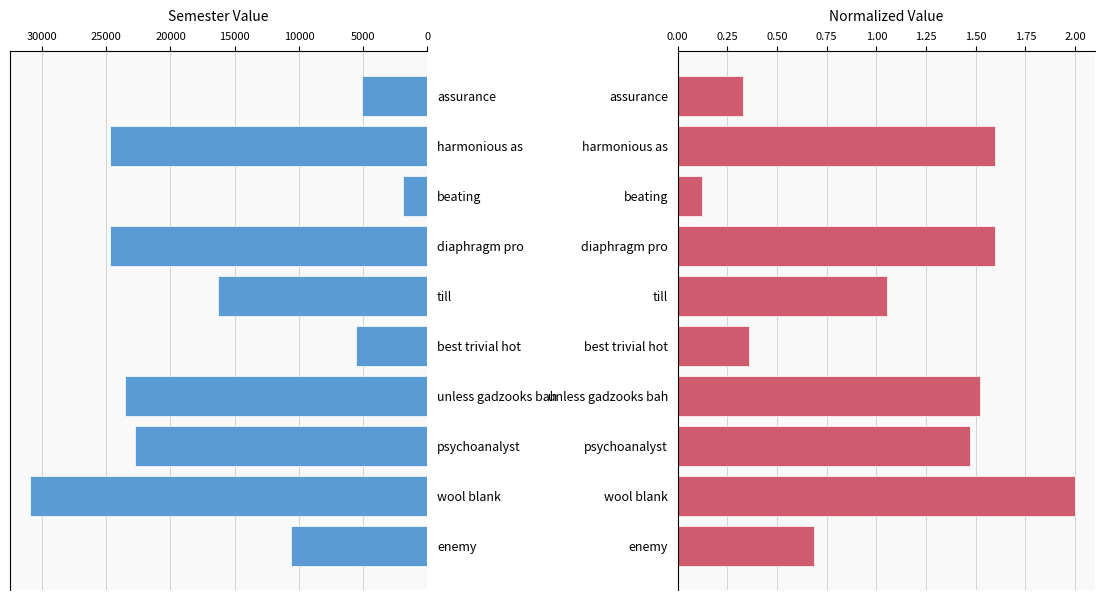

Which series has the largest range (max minus min)?

semester